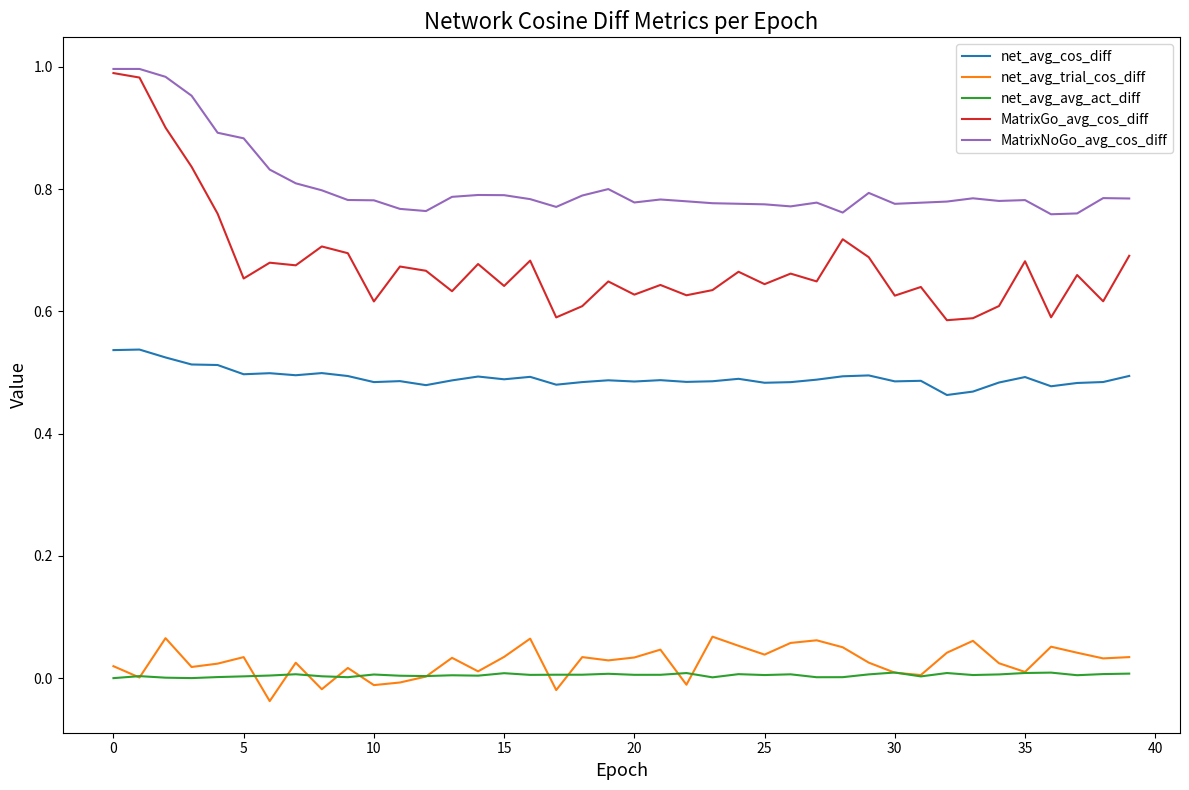

True or false: net_avg_cos_diff and net_avg_avg_act_diff intersect in this chart.

False